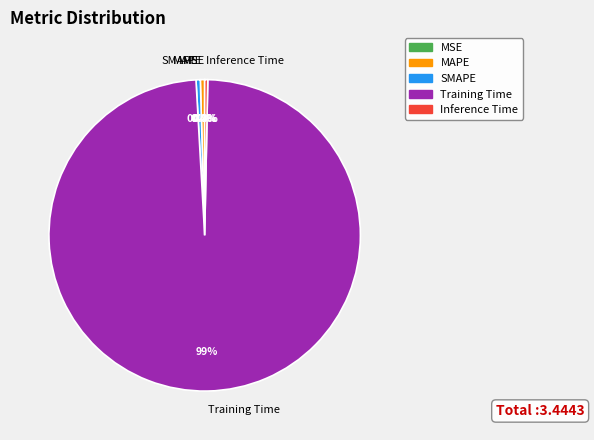

Do MAPE and Inference Time together represent more than half of the pie?

No